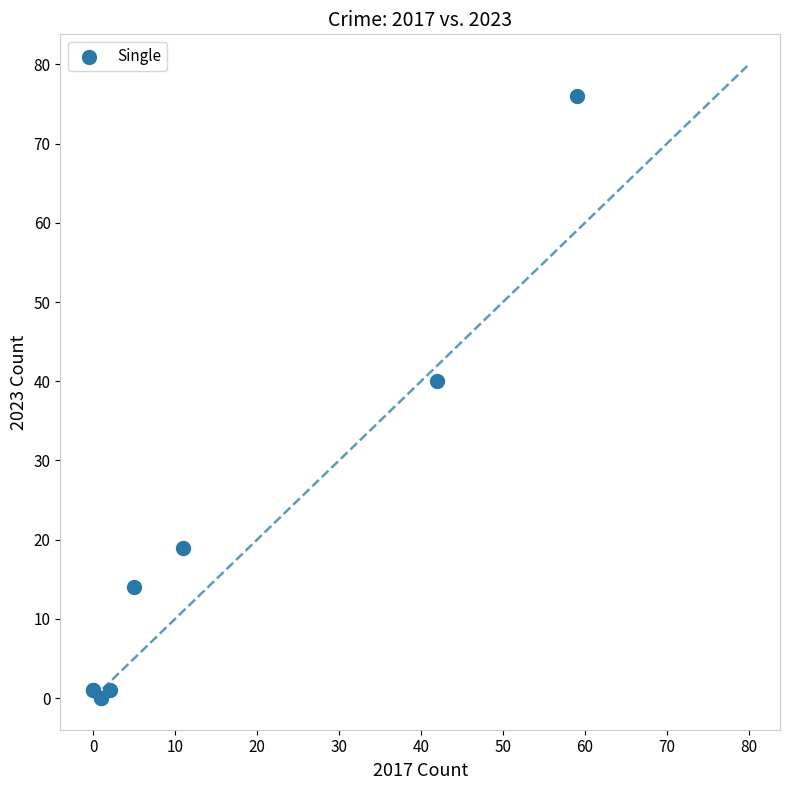

What Y value in the scatter plot is closest to 38?

40